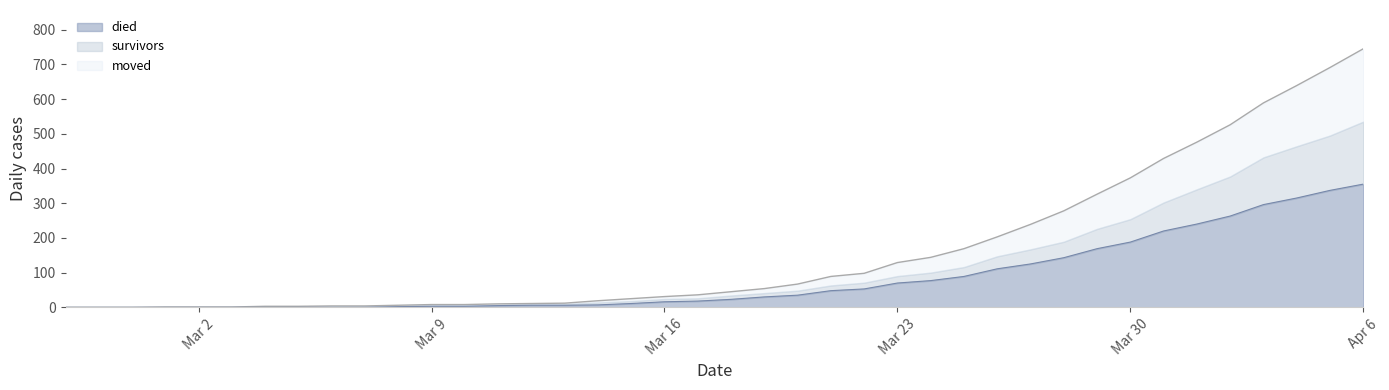

How many data points in survivors are less than 45?

20